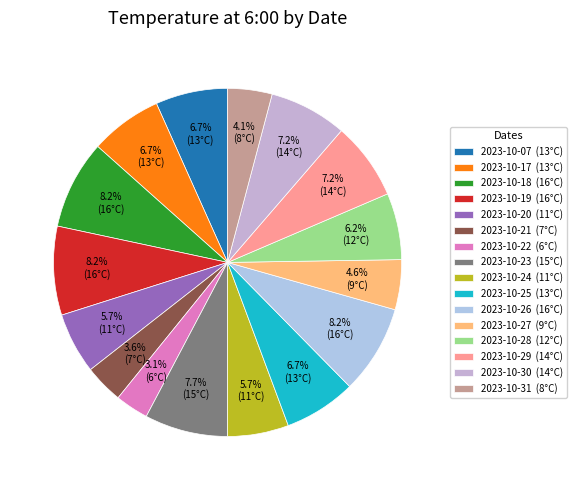

How much of the chart is everything except 2023-10-29?

92.8%